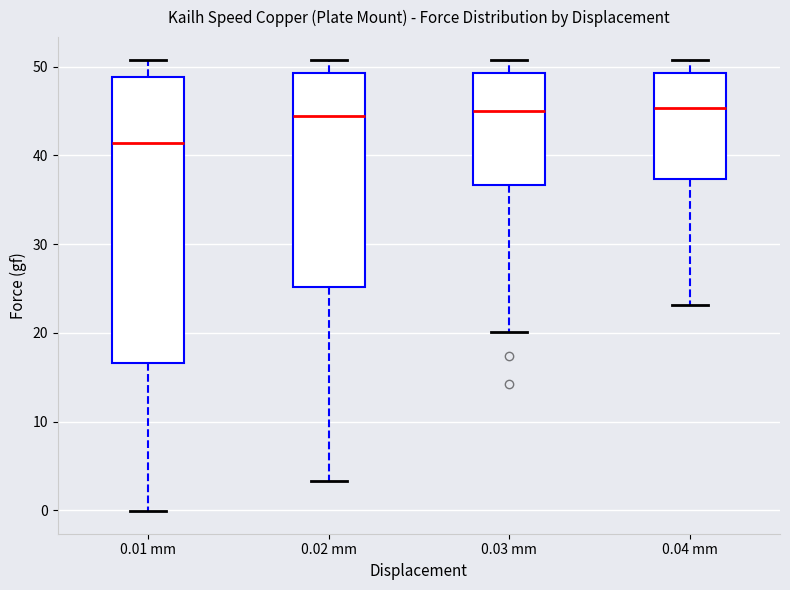

Comparing the boxes themselves (not the whiskers), which one is the tallest?

0.01 mm